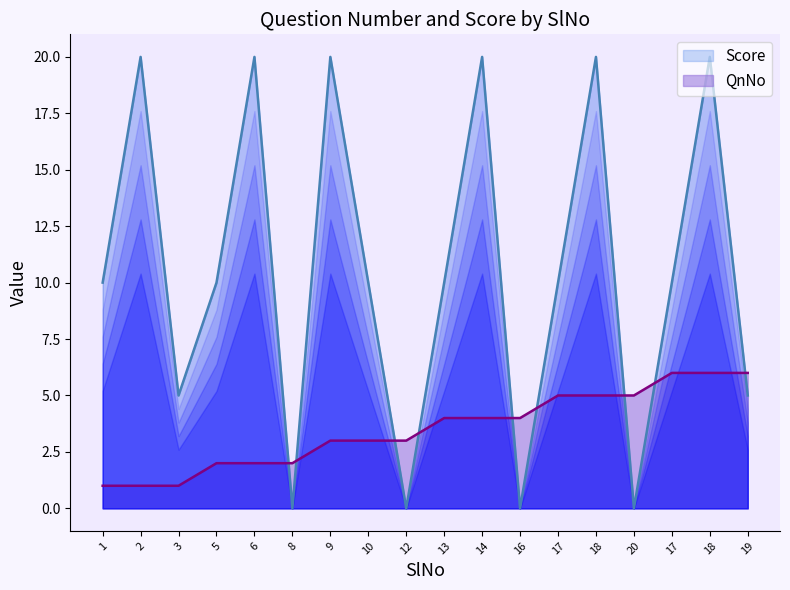

Which series changed the most between 3 and 18?

Score